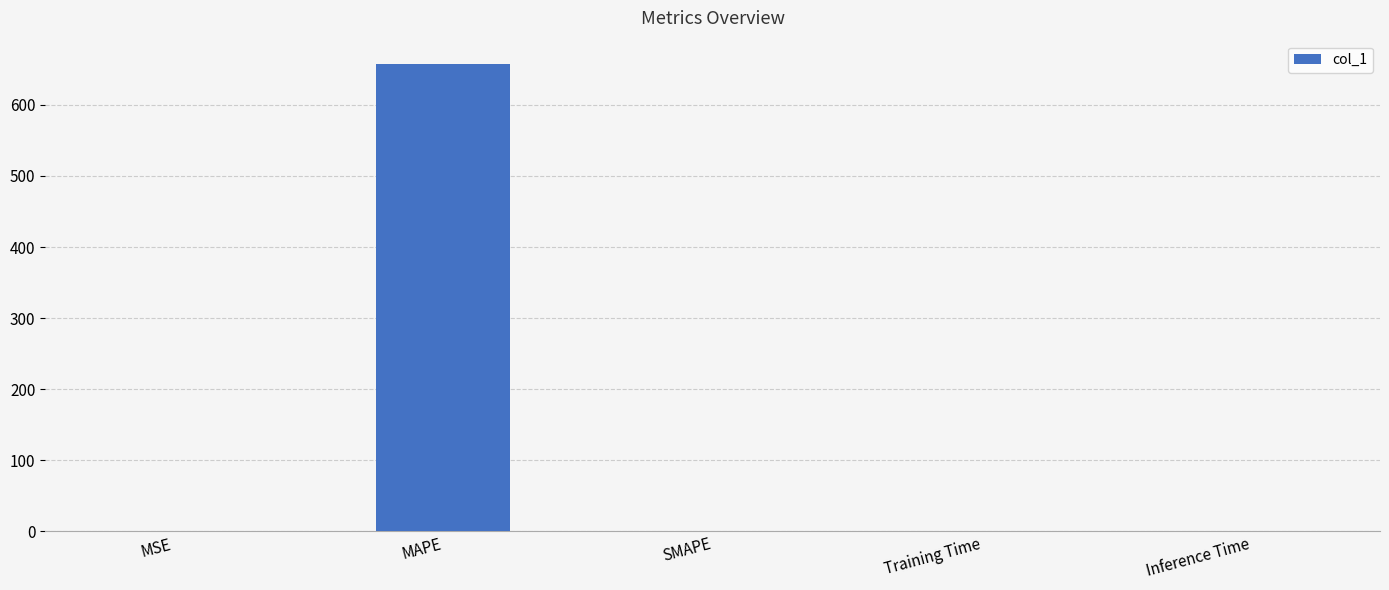

The value at MAPE is 451.4. True or false?

False